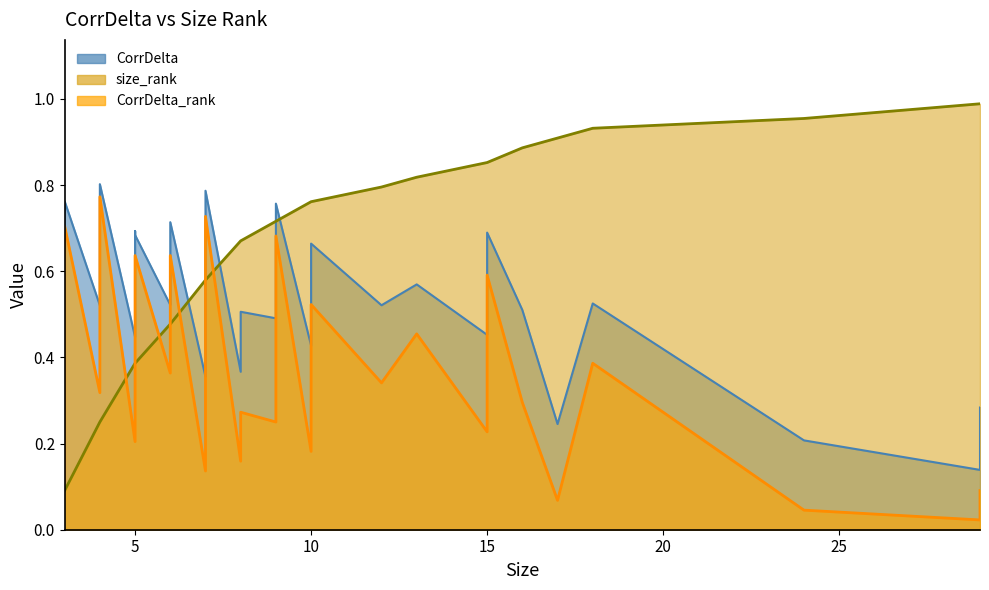

Rank the series by their average value, from lowest to highest.

CorrDelta_rank, CorrDelta, size_rank